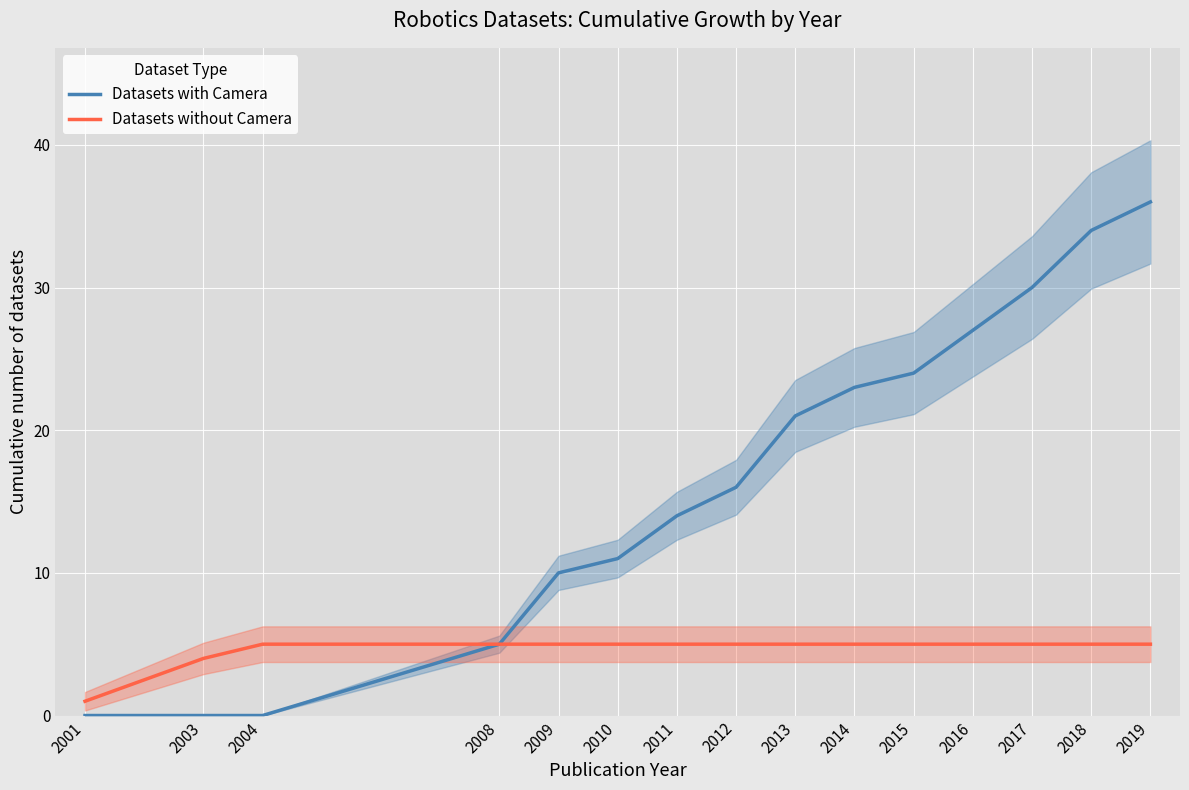

Which series changed the most between 2010 and 2014?

Datasets with Camera